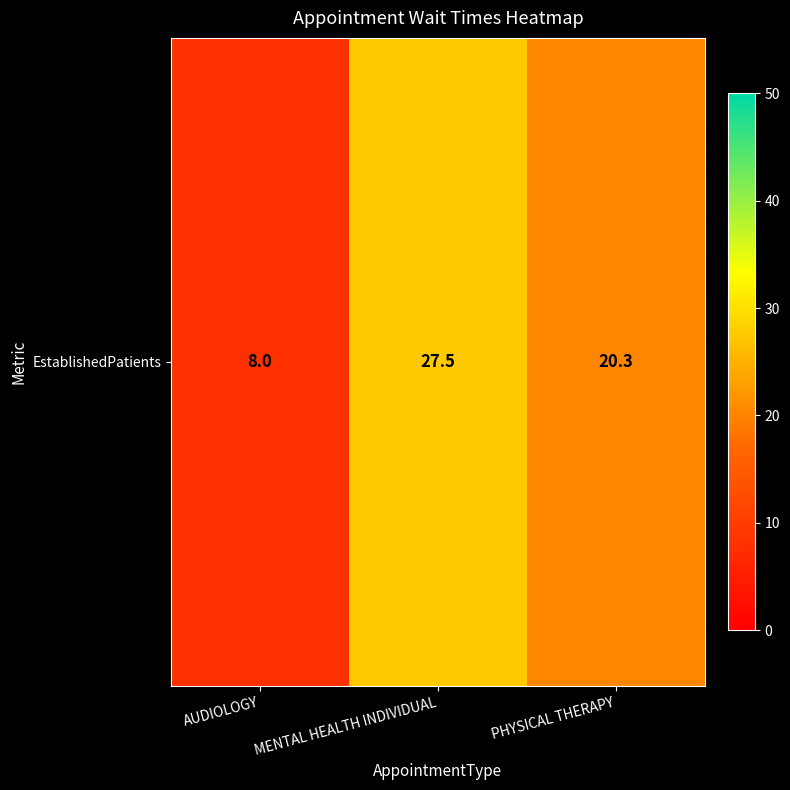

Rank the categories by value from highest to lowest.

MENTAL HEALTH INDIVIDUAL, PHYSICAL THERAPY, AUDIOLOGY